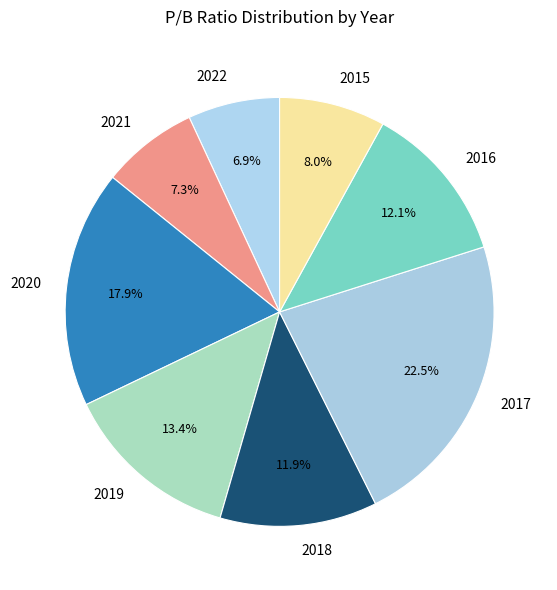

The 2021 slice represents 1% of the pie. True or false?

False